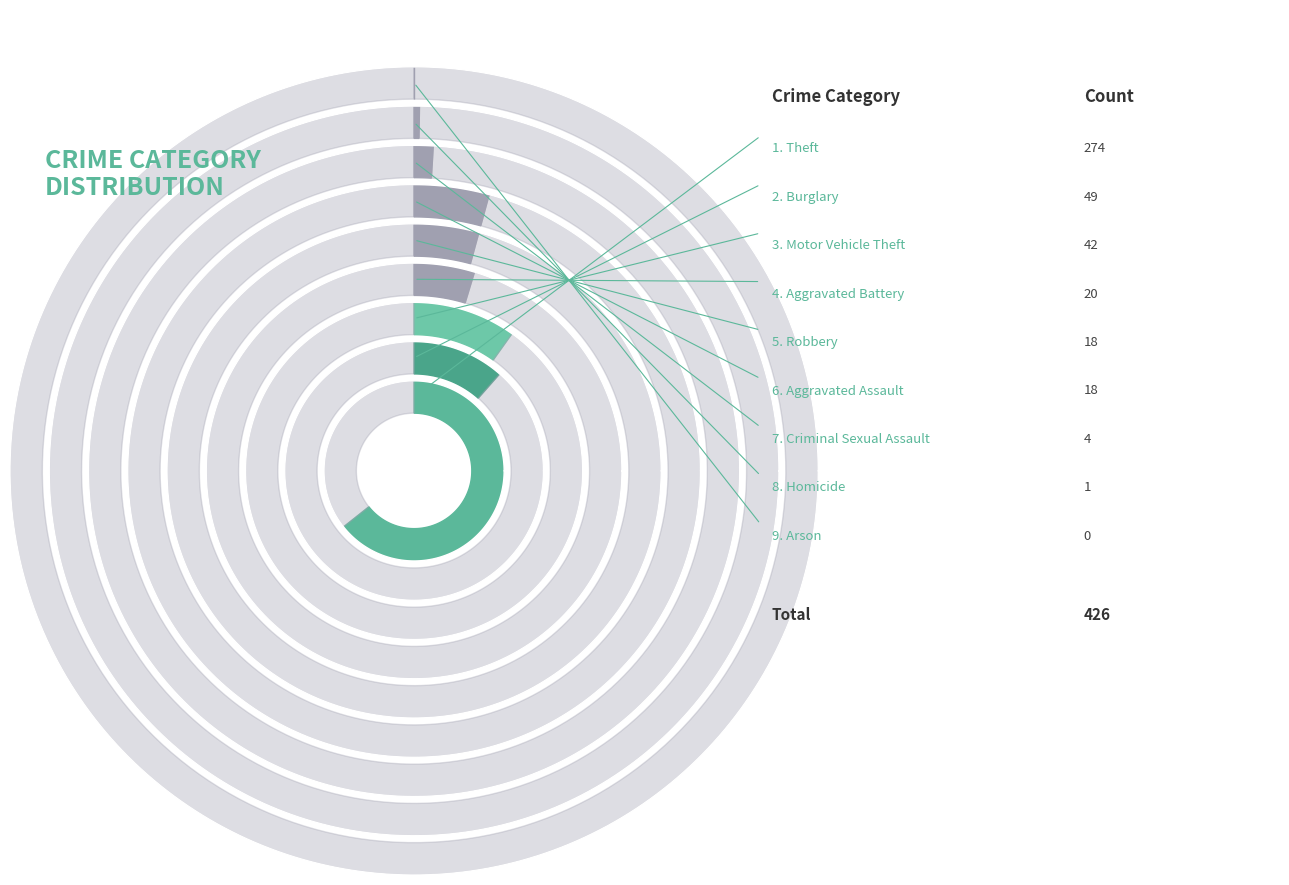

True or false: Arson accounts for 0% of the total.

True